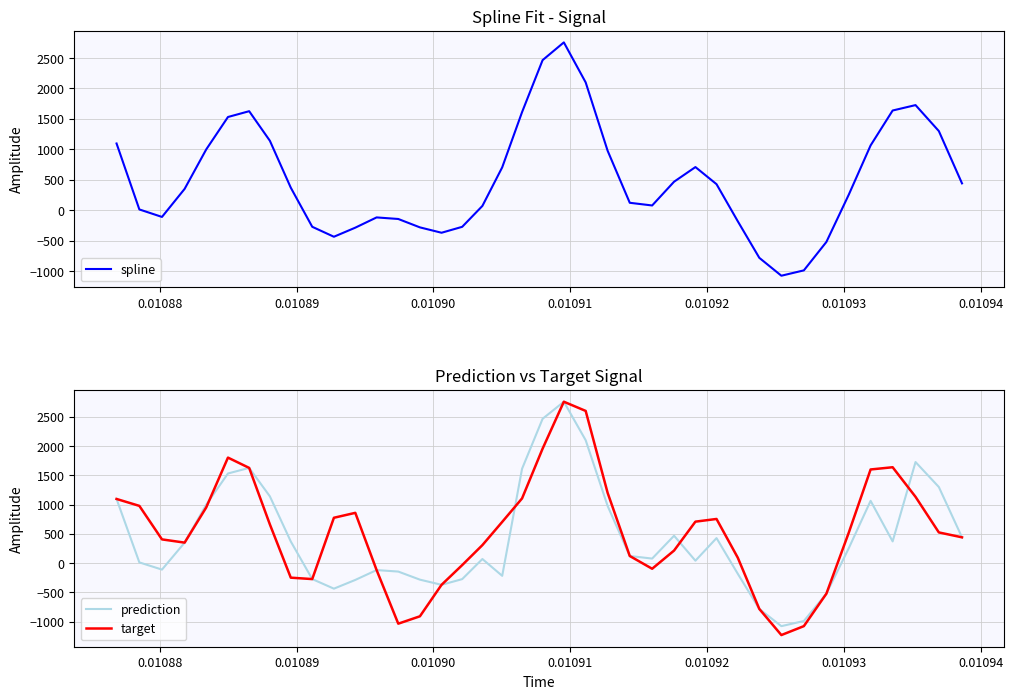

What are all the series names shown in the legend?

spline, prediction, target